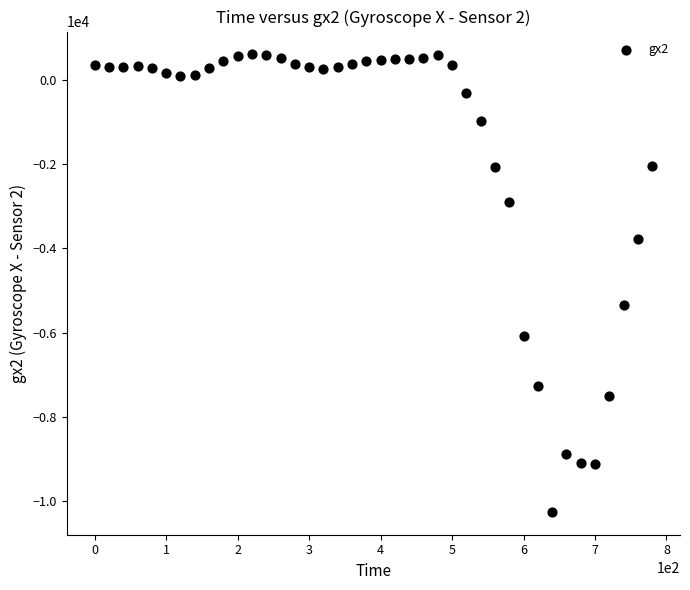

What Y value in the scatter plot is closest to -4826?

-5354